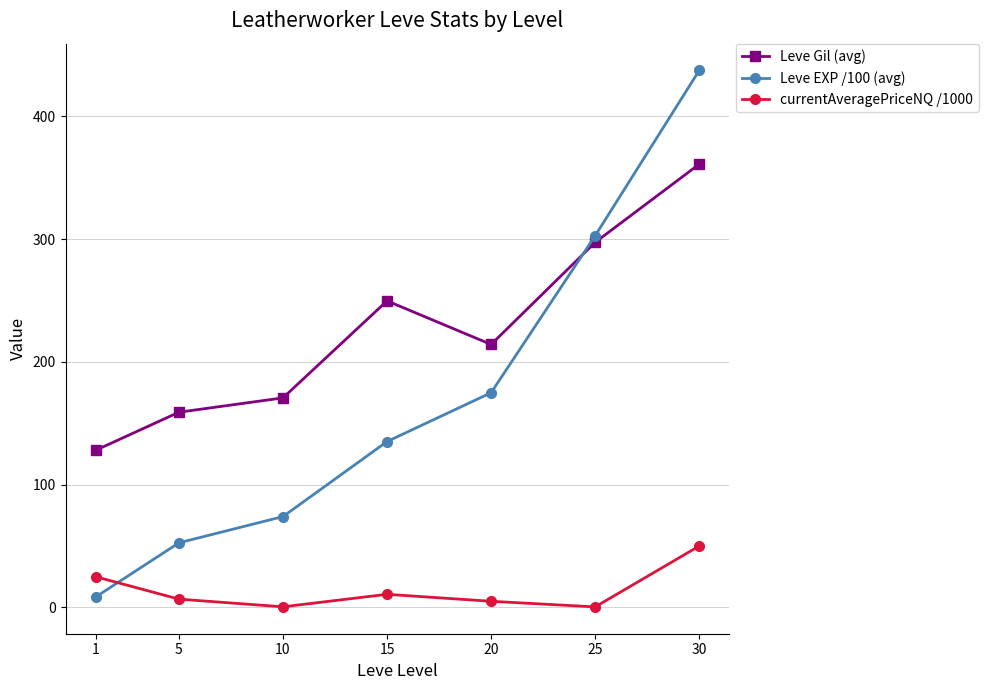

How many data points in Leve EXP /100 (avg) are above 135?

4